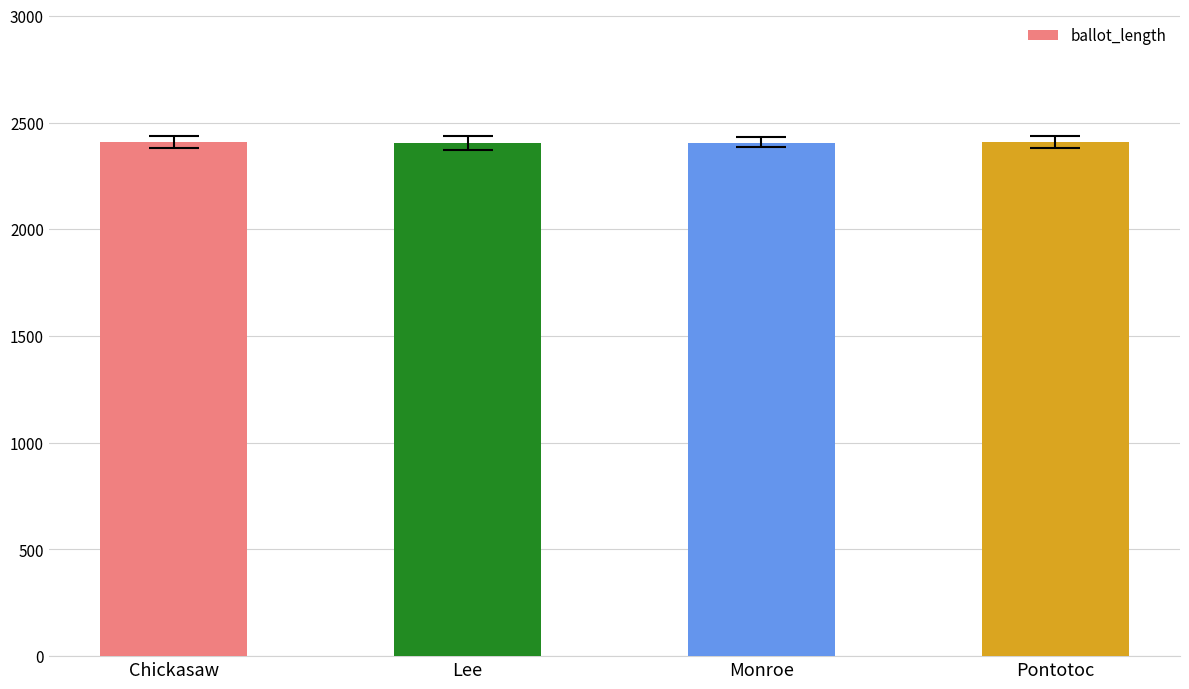

What is the difference between the values at Chickasaw and Pontotoc?

1